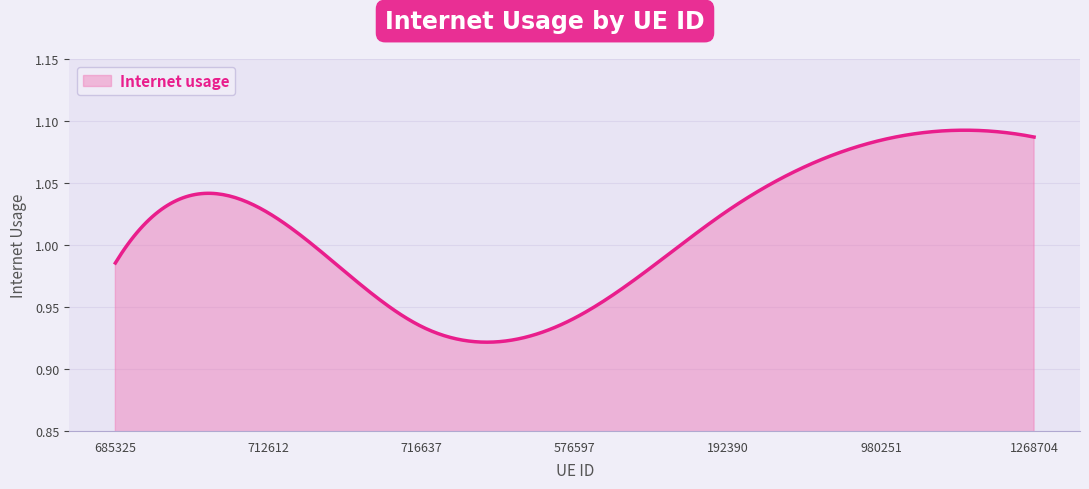

What is the label of the 4th point from the right?

576597